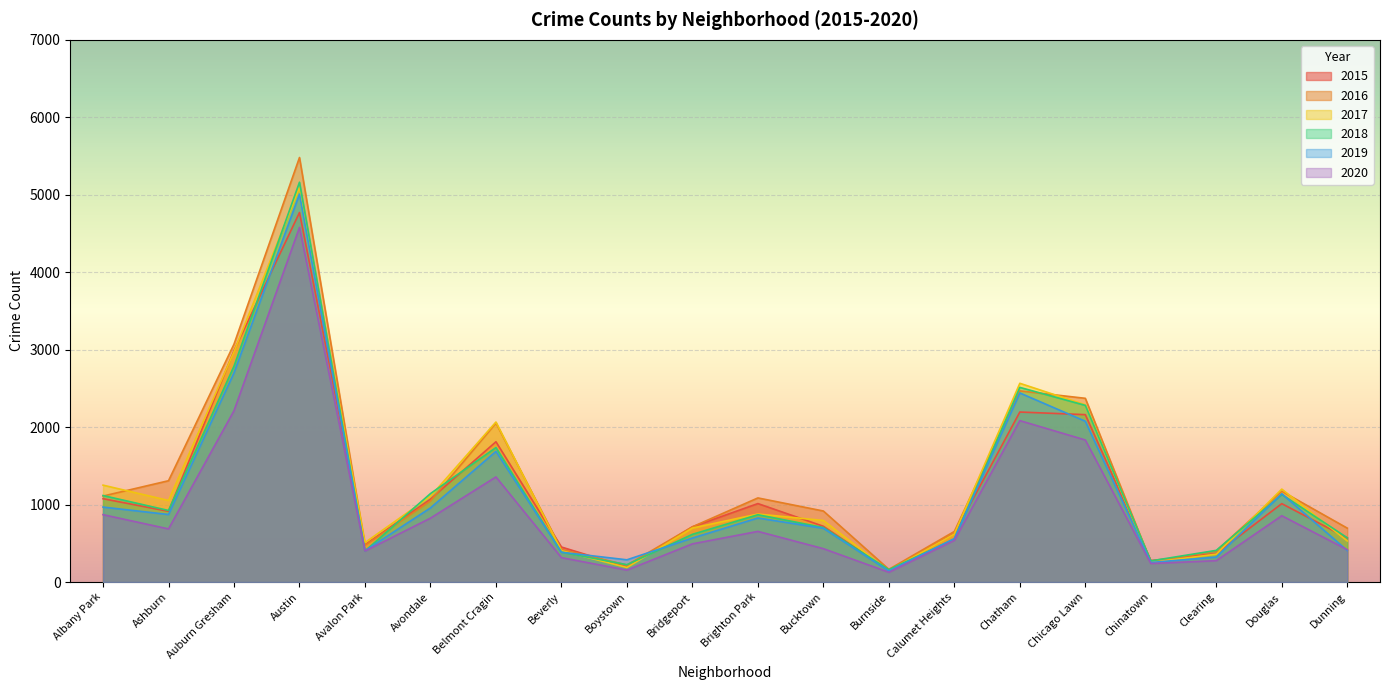

Is the value of 2020 at Beverly greater than the value of 2019 at Austin?

No